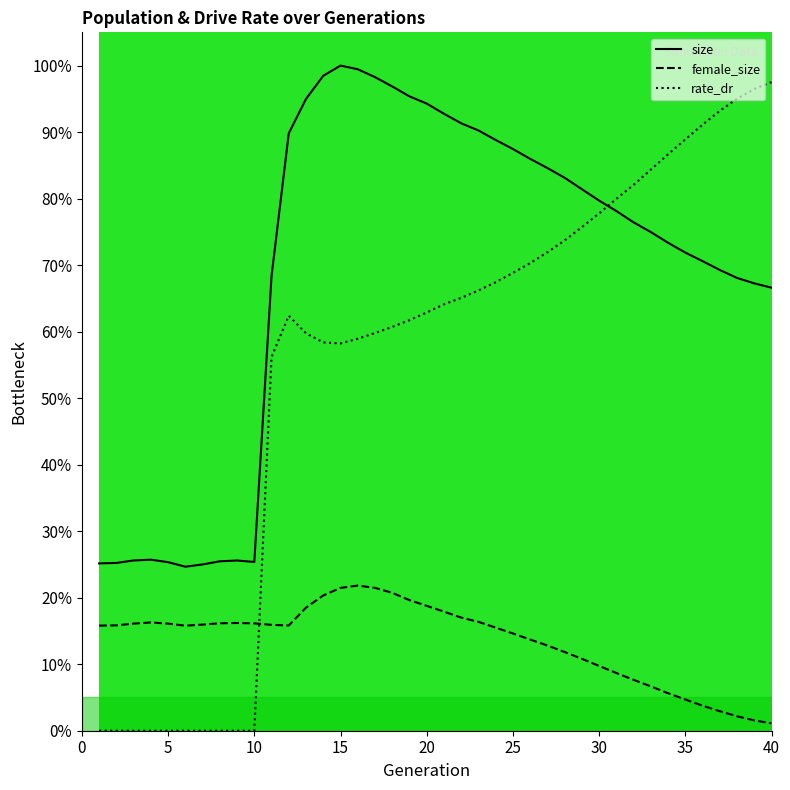

Count the number of categories in the chart.

40